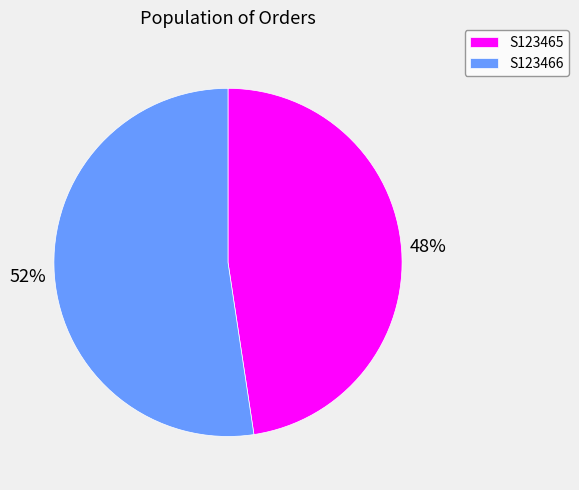

Which category has the biggest portion of the pie?

S123466